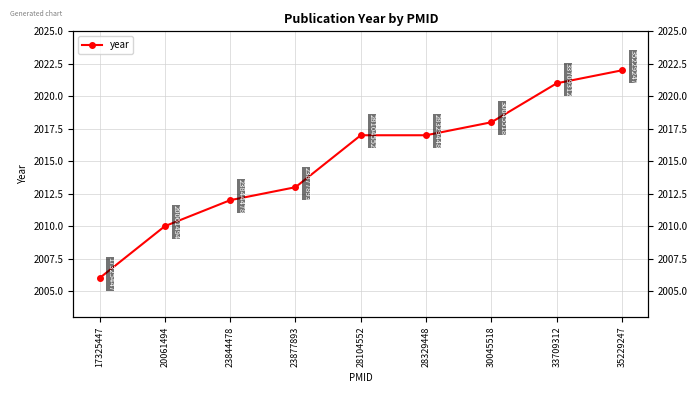

What is the ratio of the value at 35229247 to the value at 30045518?

1.0